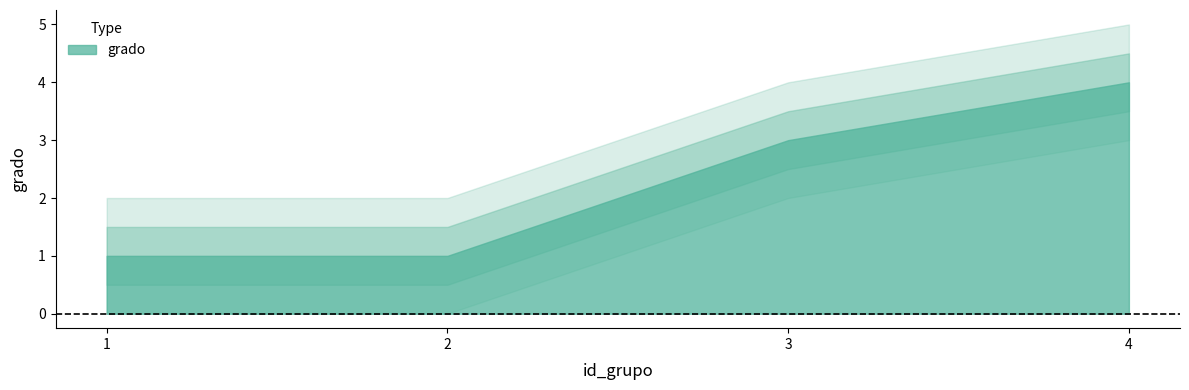

Between 4 and 3, which is larger?

4